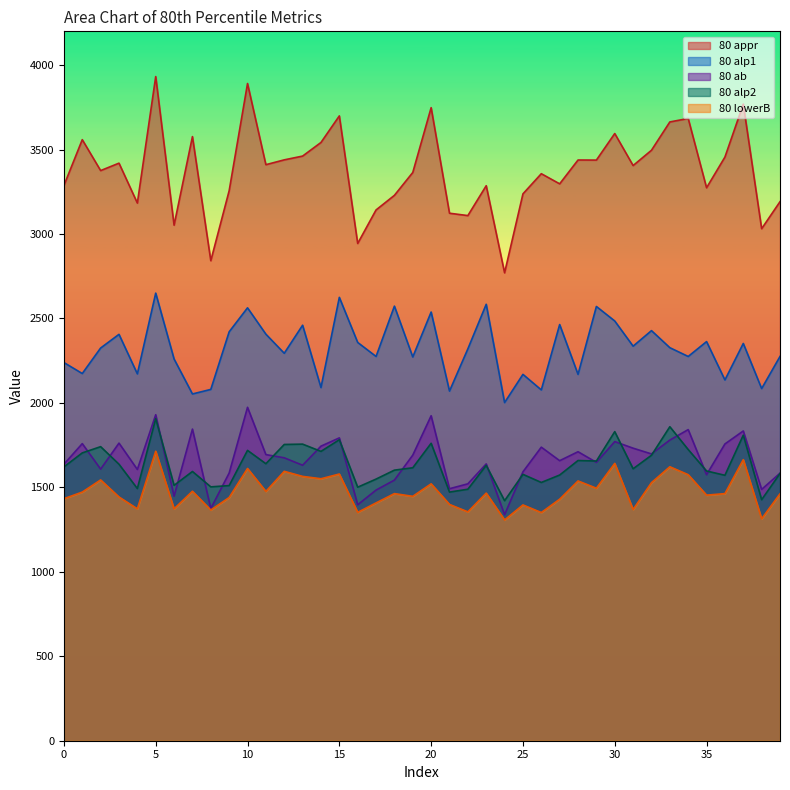

True or false: 80 alp2 and 80 lowerB cross at least once.

False